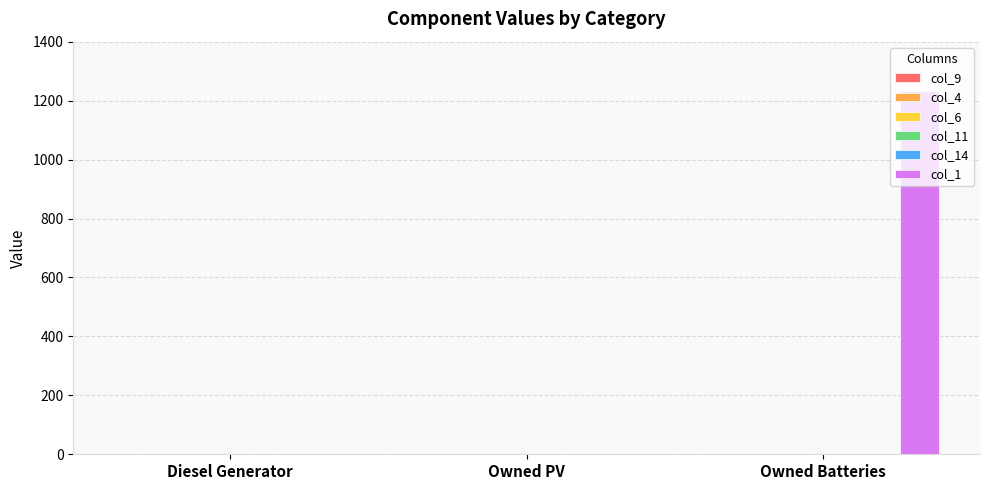

What is the greatest value displayed?

1231